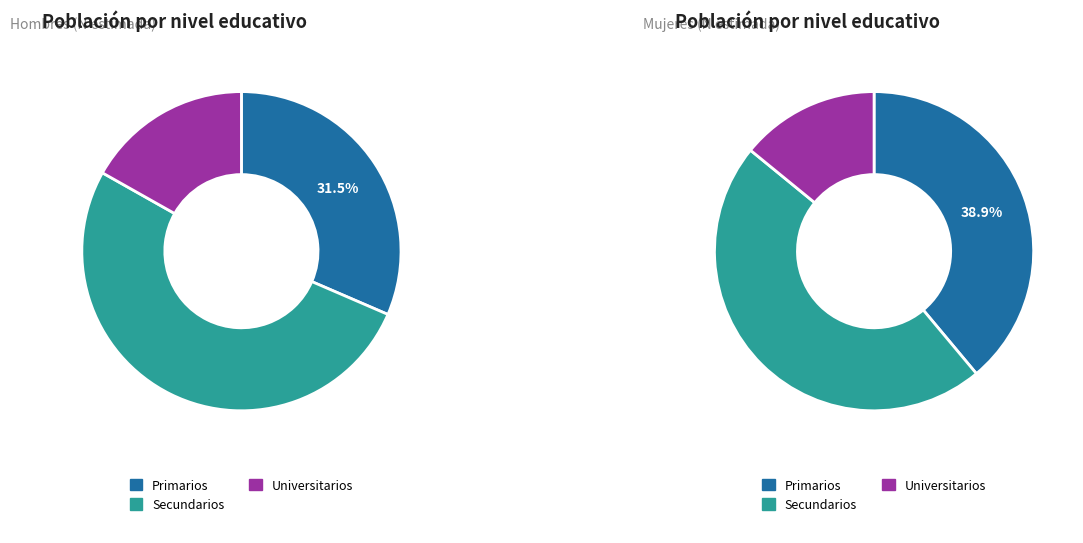

How many segments does this pie chart have?

3